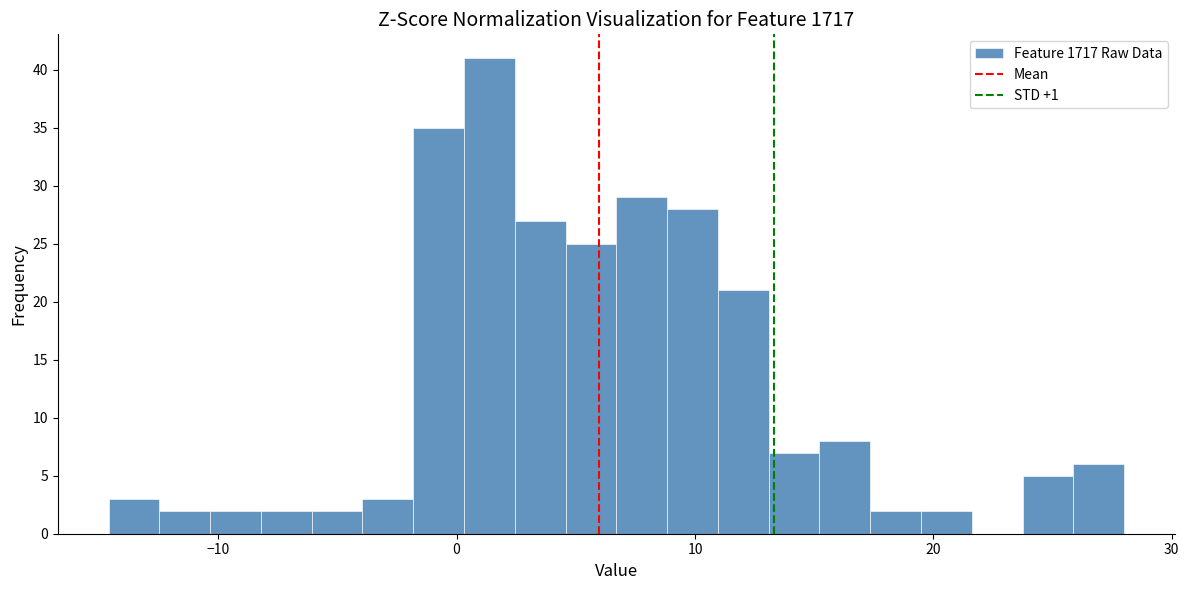

Read against the x-axis, roughly where is the centre of the tallest bar?

1